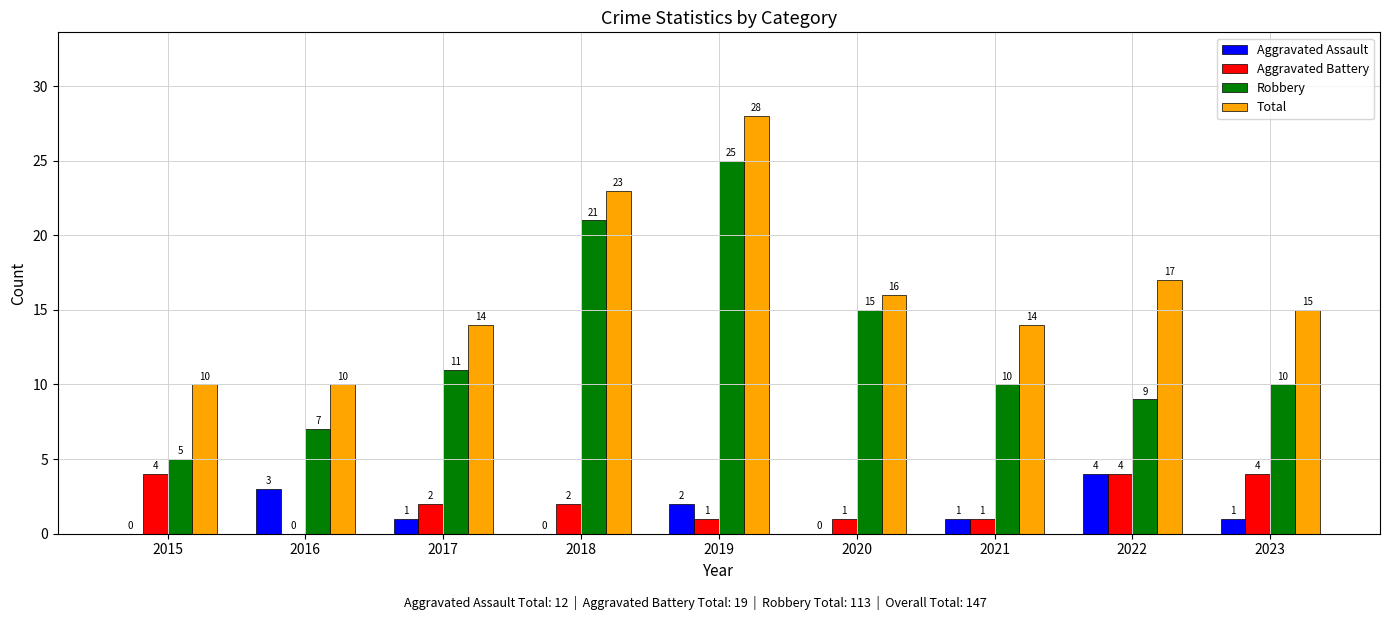

Reading right to left, list all the values displayed in this chart.

Aggravated Assault: 2023=1	2022=4	2021=1	2020=0	2019=2	2018=0	2017=1	2016=3	2015=0
Aggravated Battery: 2023=4	2022=4	2021=1	2020=1	2019=1	2018=2	2017=2	2016=0	2015=4
Robbery: 2023=10	2022=9	2021=10	2020=15	2019=25	2018=21	2017=11	2016=7	2015=5
Total: 2023=15	2022=17	2021=14	2020=16	2019=28	2018=23	2017=14	2016=10	2015=10